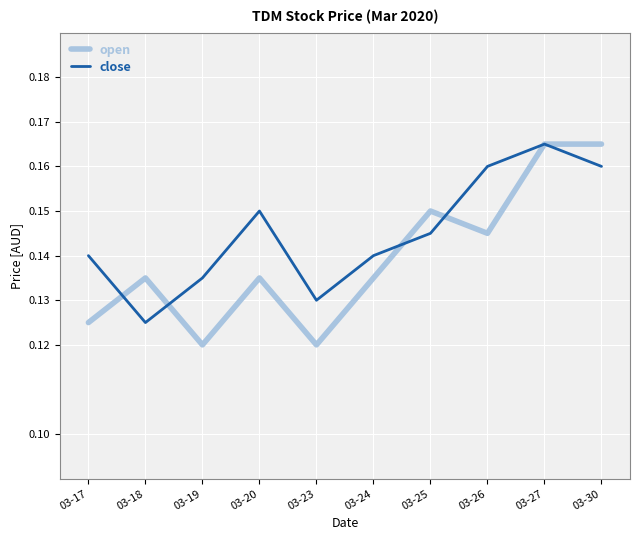

What is the total value across all series at 03-20?

0.3